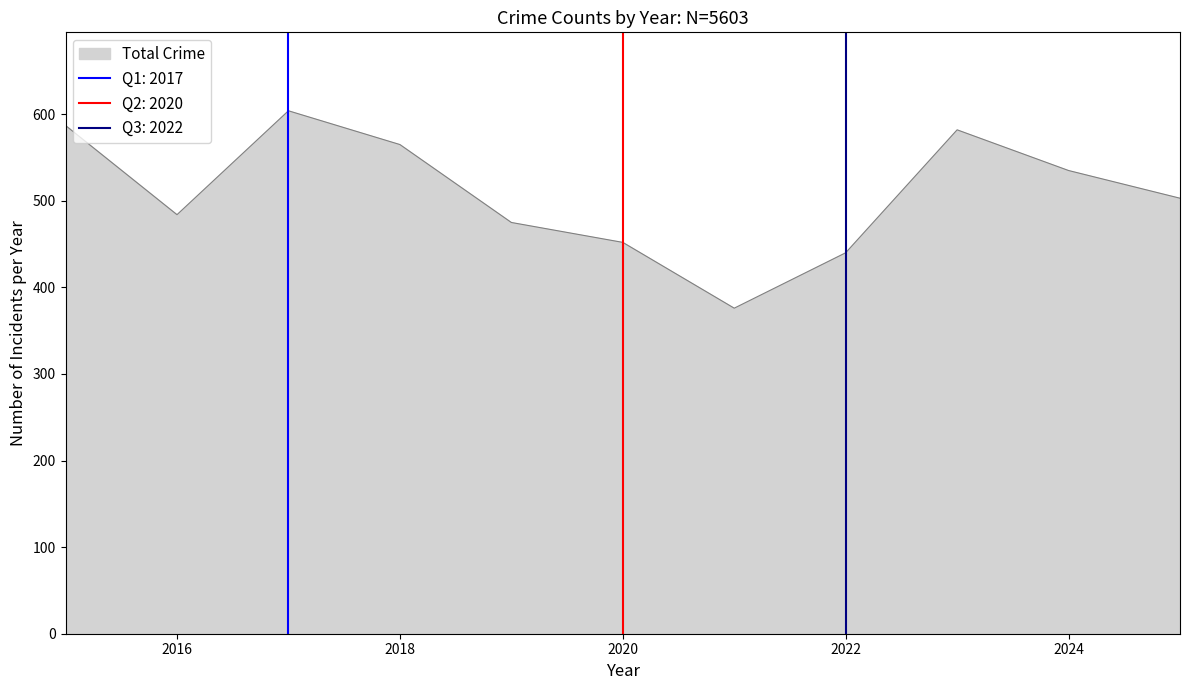

True or false: Total Crime has a value of 756 at 2016.

False